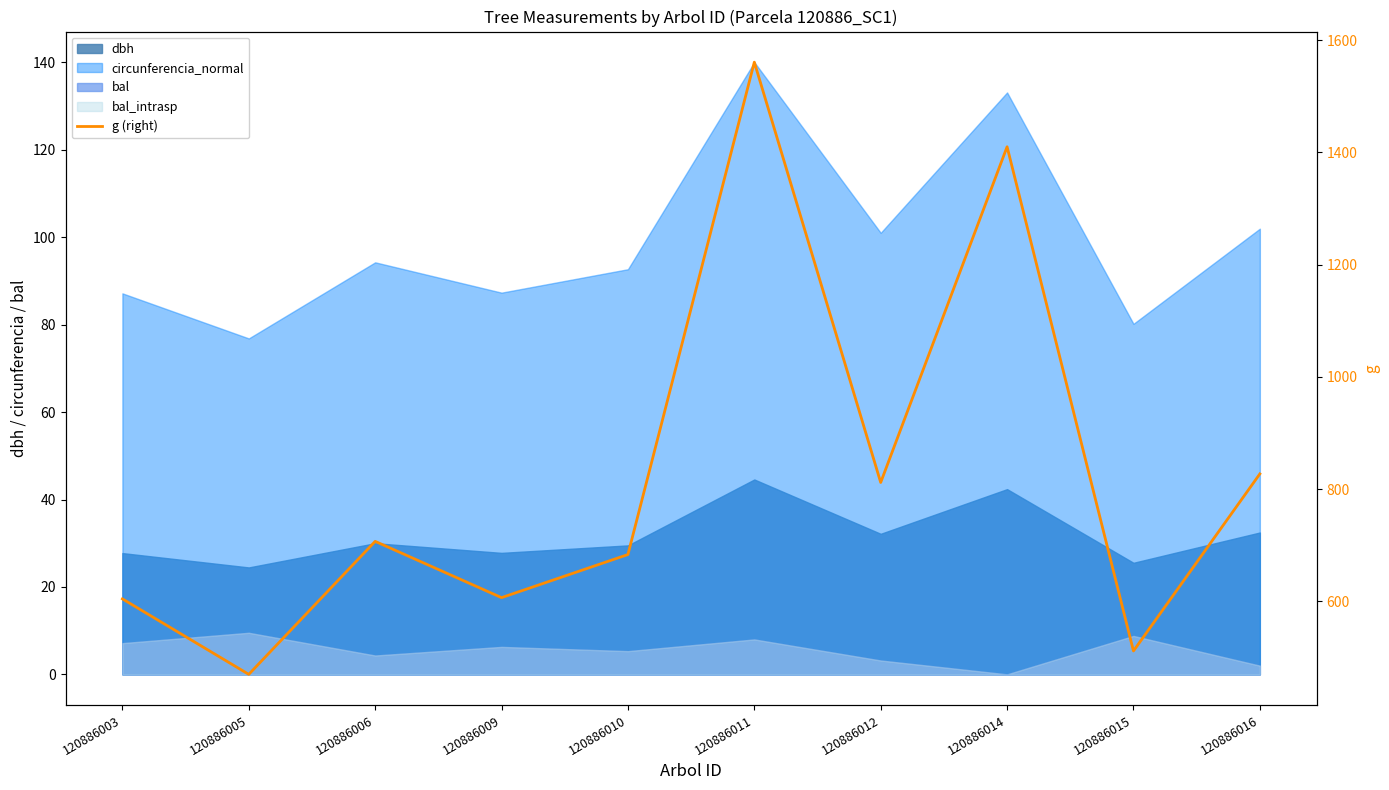

Which label corresponds to the largest value in the chart?

120886011